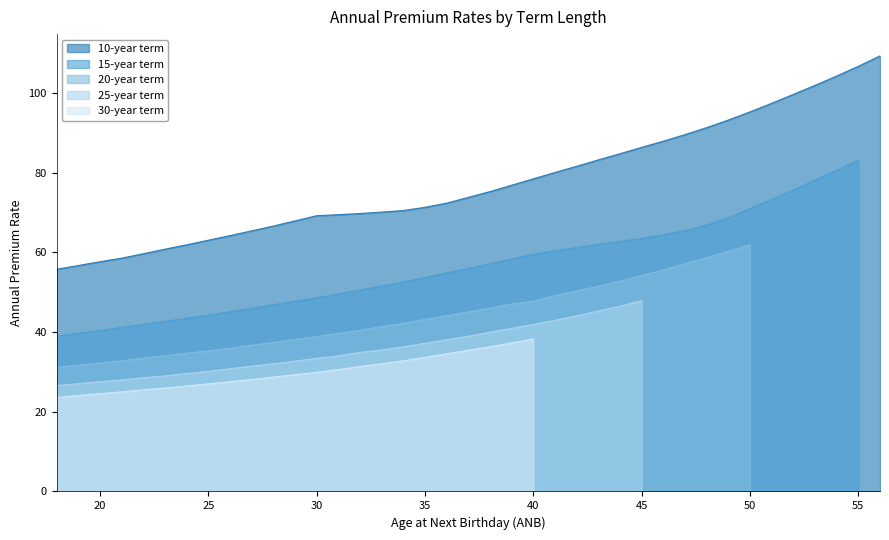

Is the value of 25-year term at 39 greater than the value of 10-year term at 28?

No